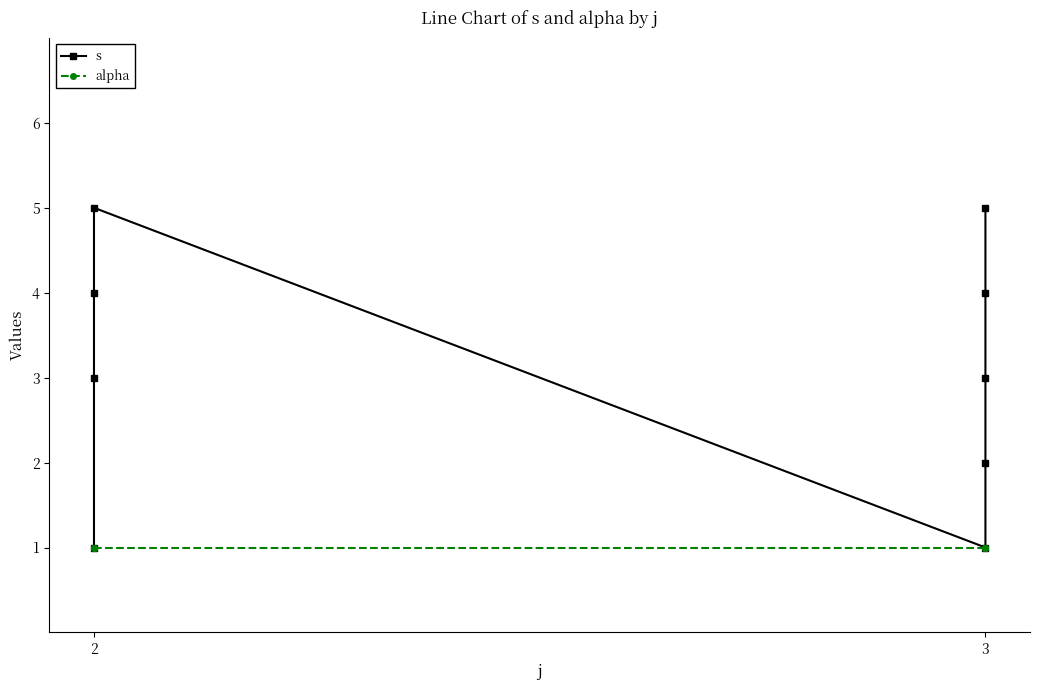

Where does the s series first go above 3?

2